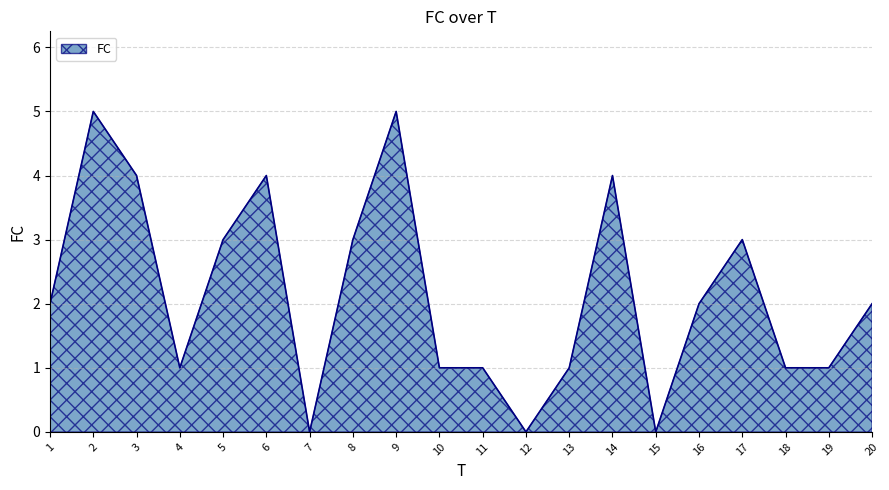

What is the average value?

2